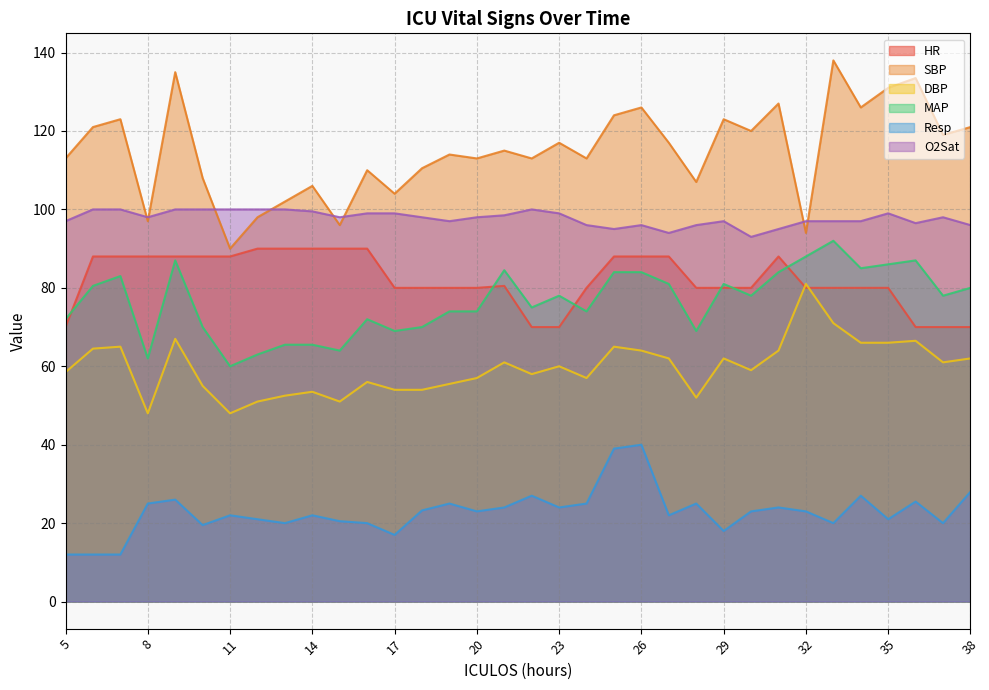

What is the total value across all series at 12?

423.0